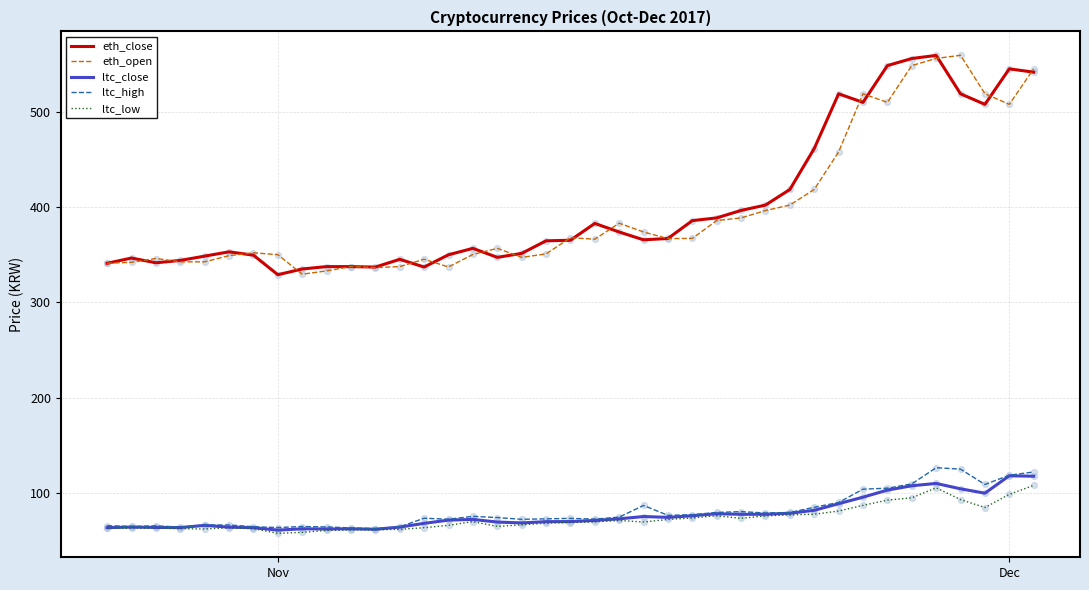

True or false: eth_open and ltc_low intersect in this chart.

False